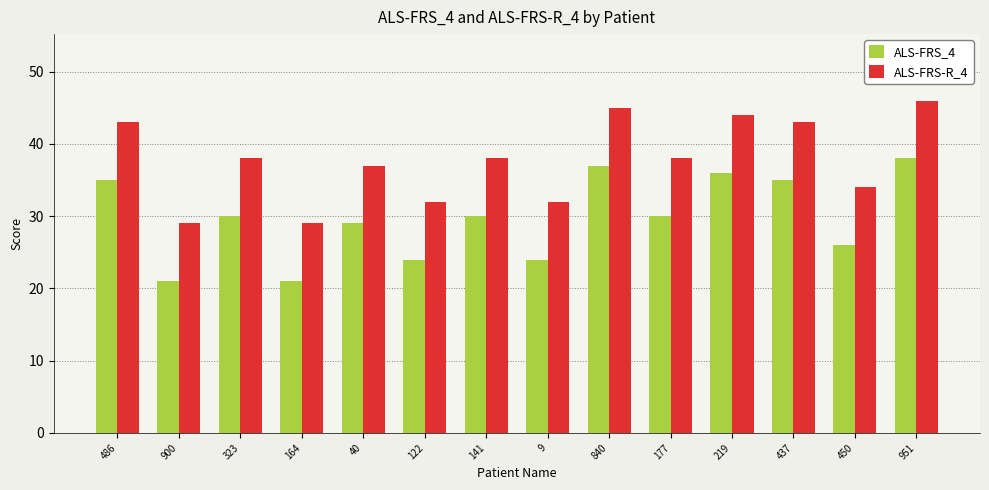

Where does the ALS-FRS_4 series first go above 30?

486